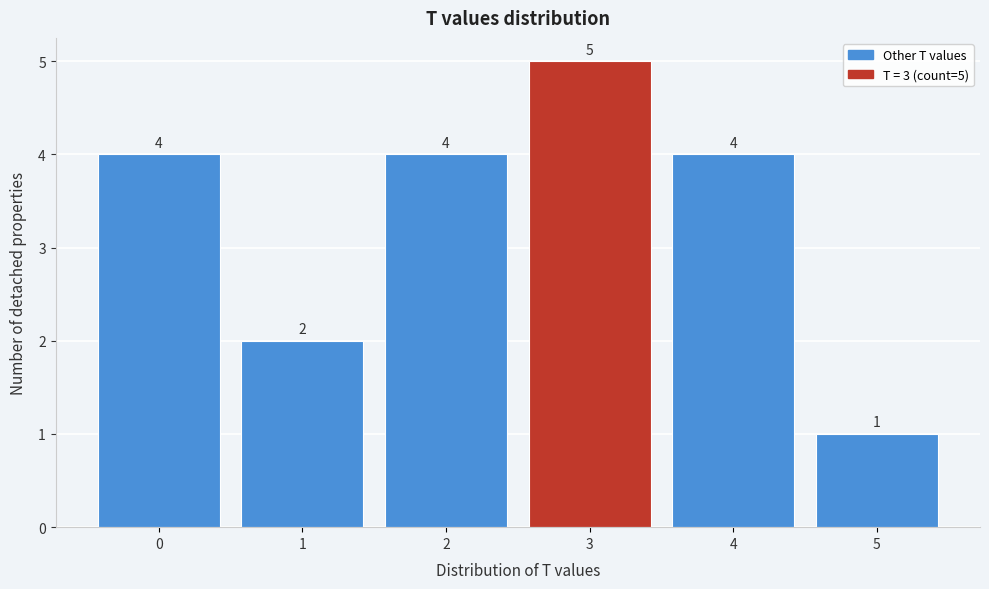

Which range on the x-axis has the tallest bar?

2.5 to 3.5